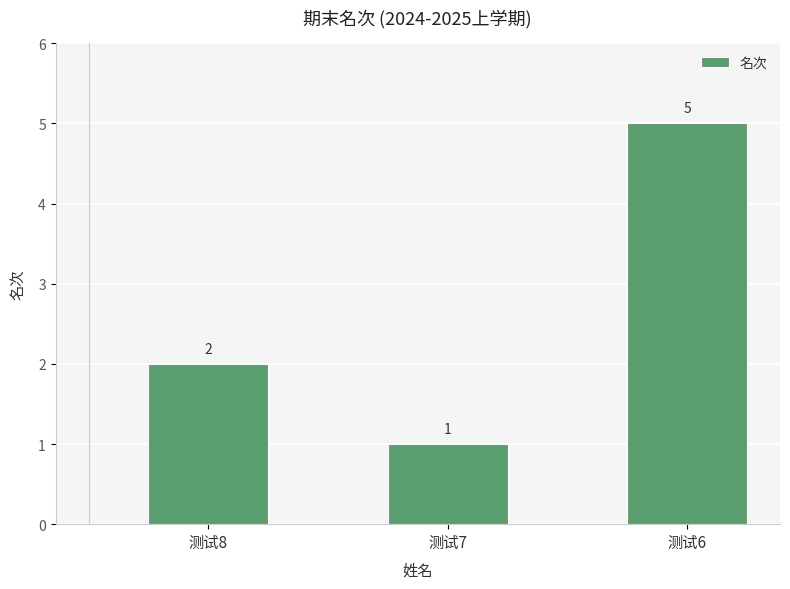

Are the bars horizontal?

No